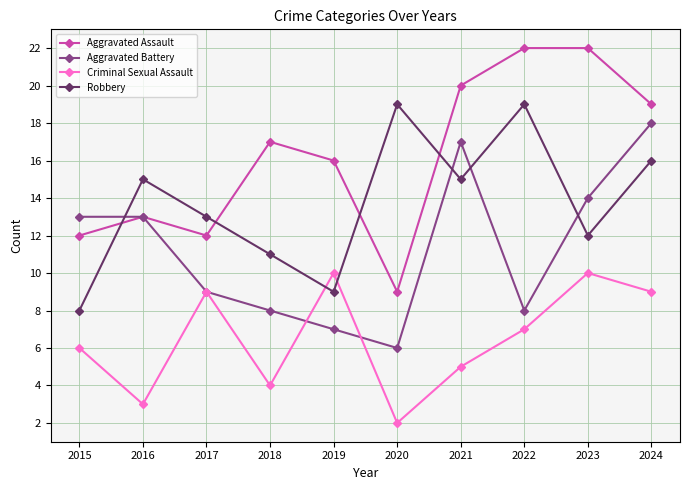

True or false: Criminal Sexual Assault and Aggravated Assault intersect in this chart.

False